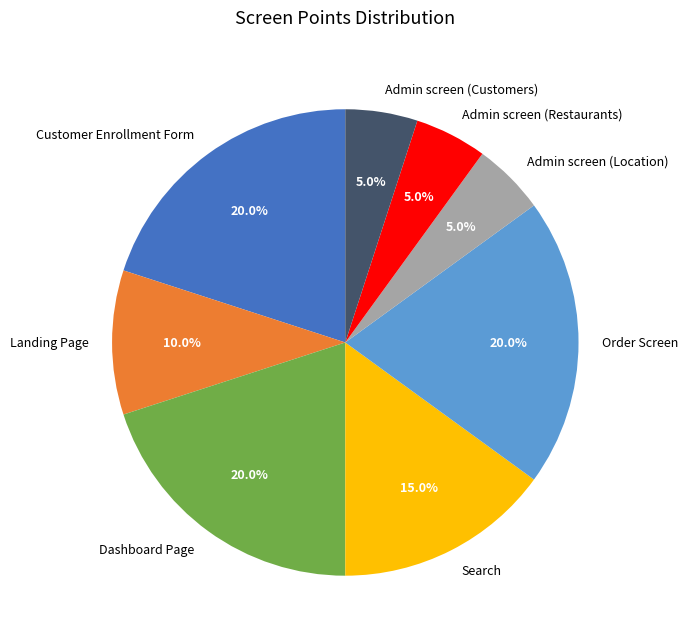

Is the sum of Order Screen and Admin screen (Customers) greater than half?

No